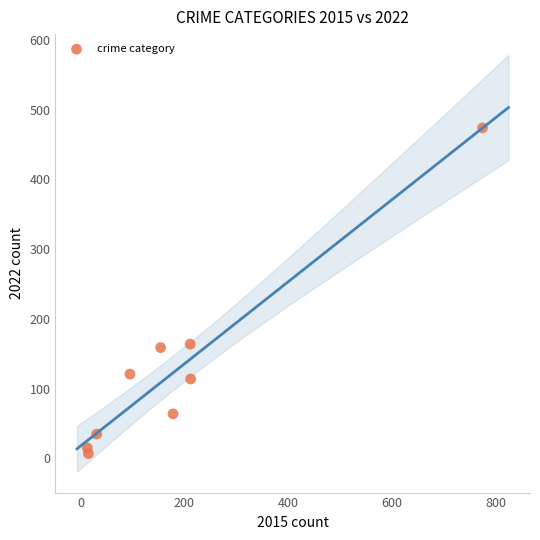

What is the average X value?

187